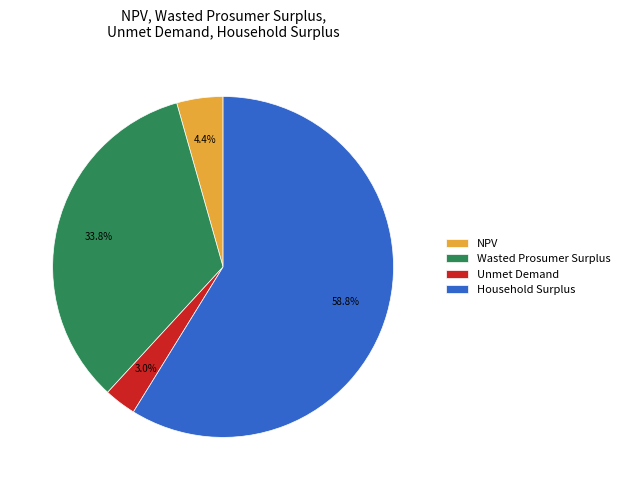

To the nearest percent, what is the difference between the largest and smallest slice percentages?

56%